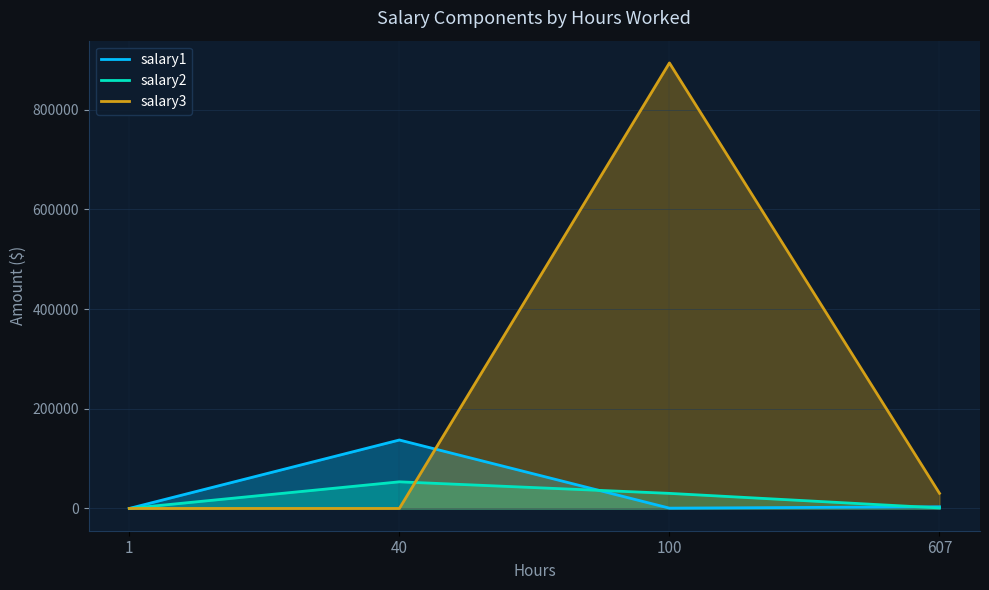

The value of salary3 at 100 is 275465. True or false?

False